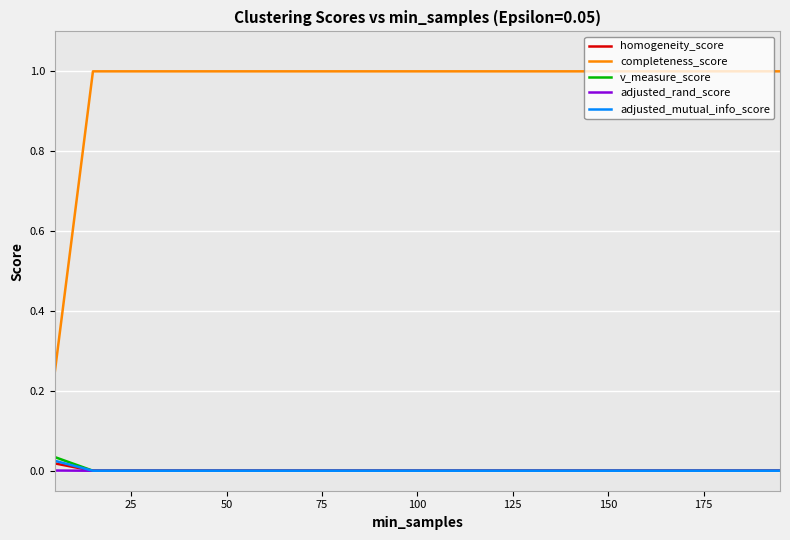

Which series has the largest total across all categories?

completeness_score